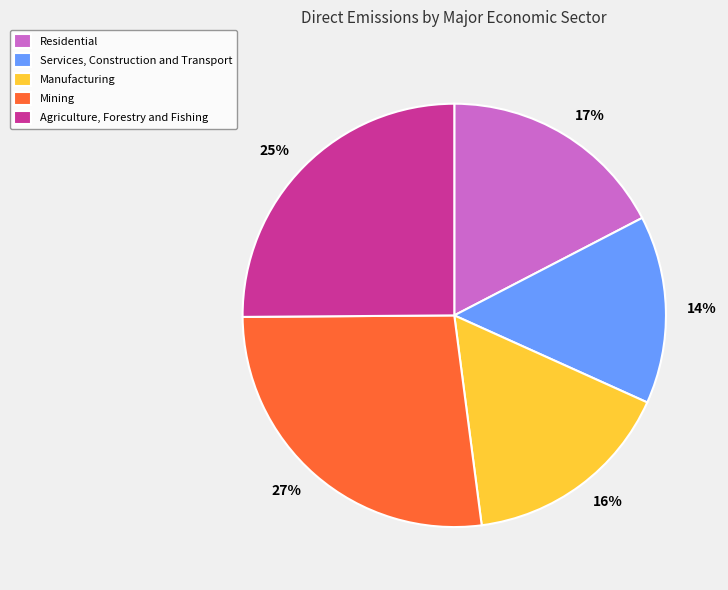

Rank the categories by value from lowest to highest.

Services, Construction and Transport, Manufacturing, Residential, Agriculture, Forestry and Fishing, Mining